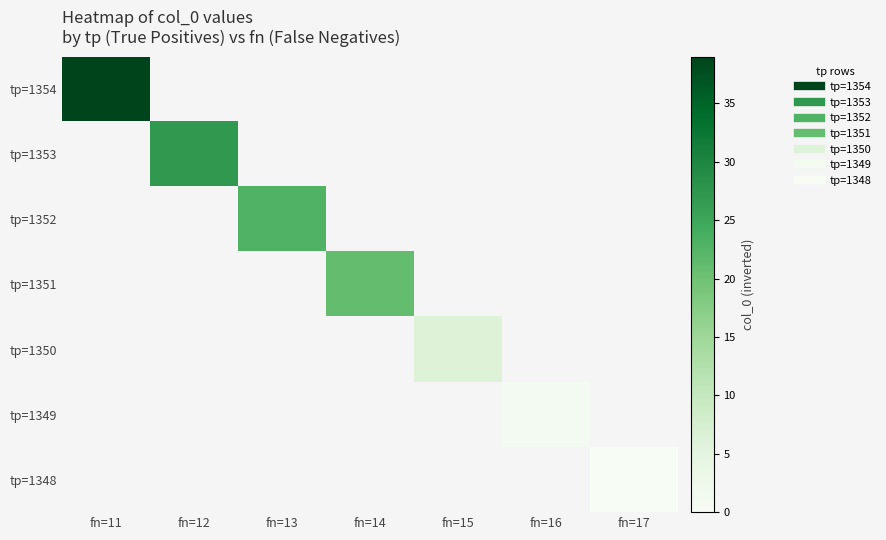

How many values in tp=1349 are above zero?

1